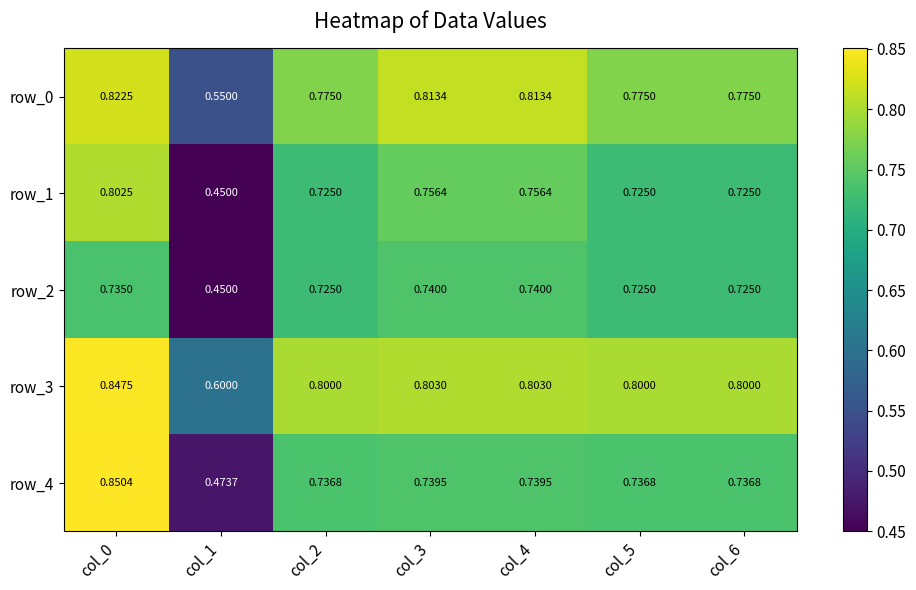

Is the value of row_0 at col_3 greater than the value of row_1 at col_6?

Yes